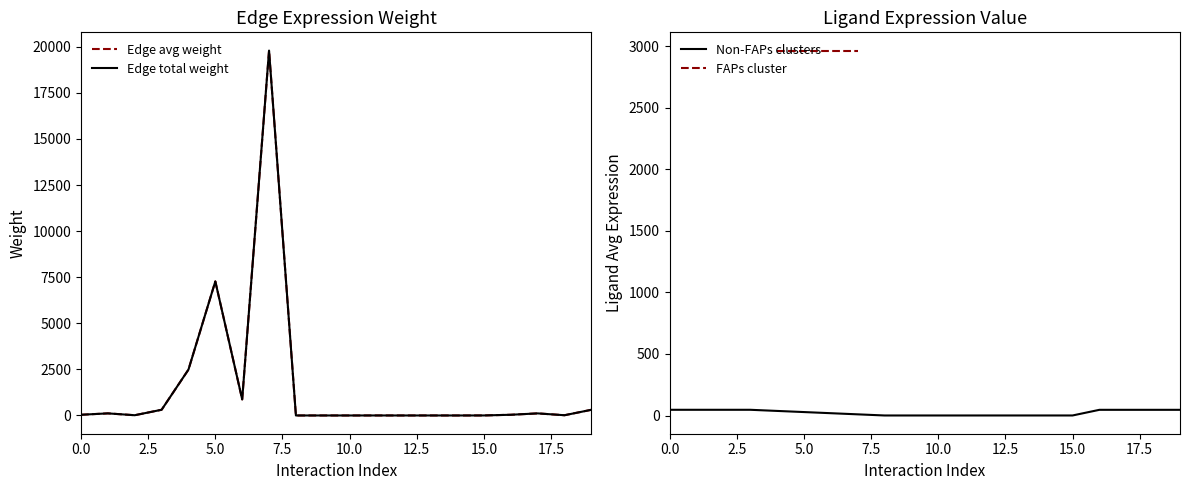

What is the sum of the Edge total expression weight values at FAPs->sCs and ECs->sCs?

20103.5